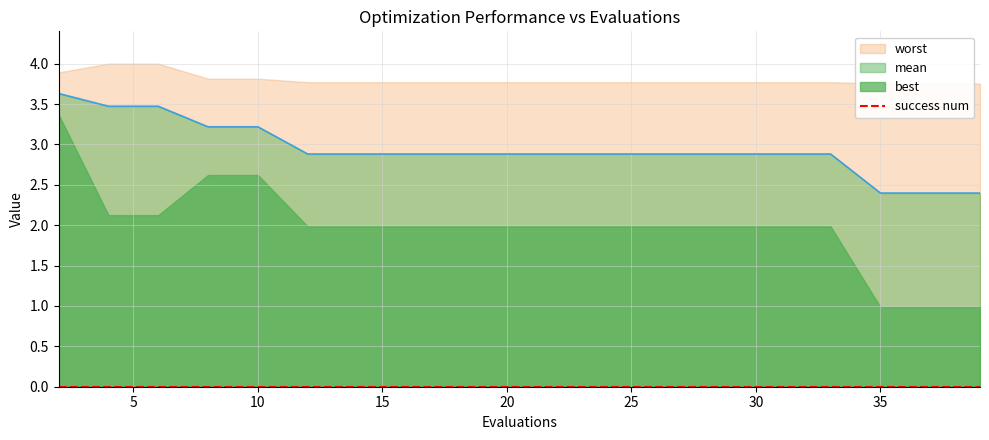

True or false: mean has a value of 1.2 at 25.

False